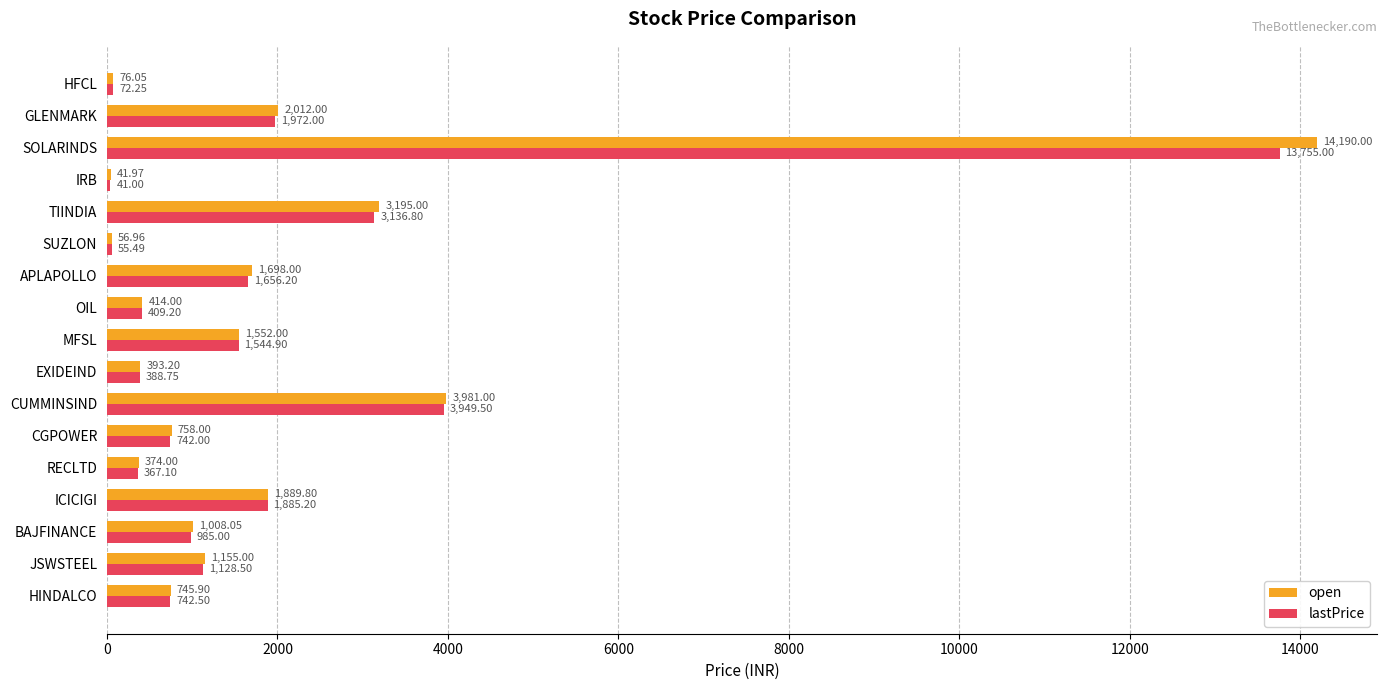

What is the sum of all open values?

33540.9